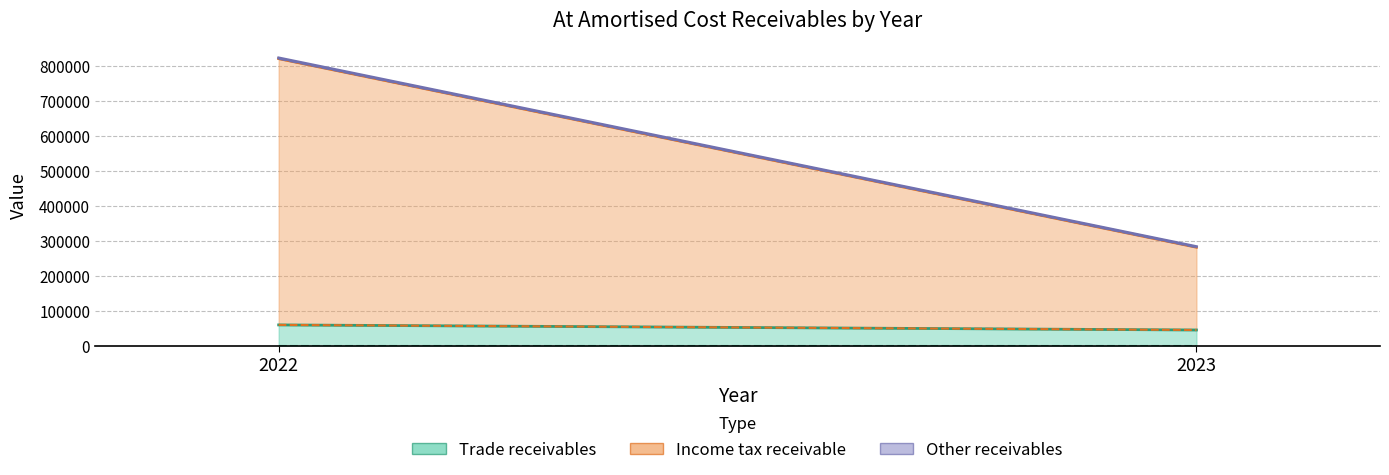

Does the chart have visible grid lines?

Yes